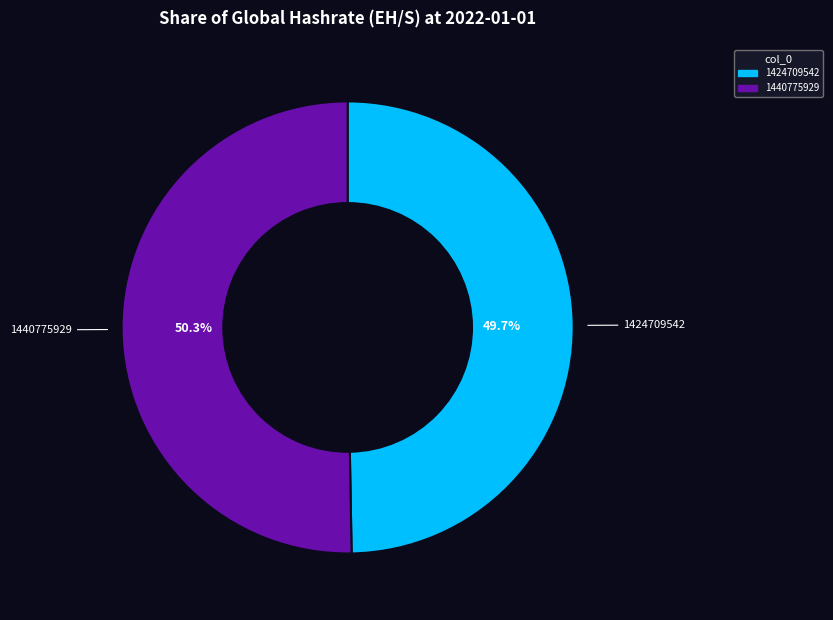

To the nearest percent, what is the difference between the largest and smallest slice percentages?

1%